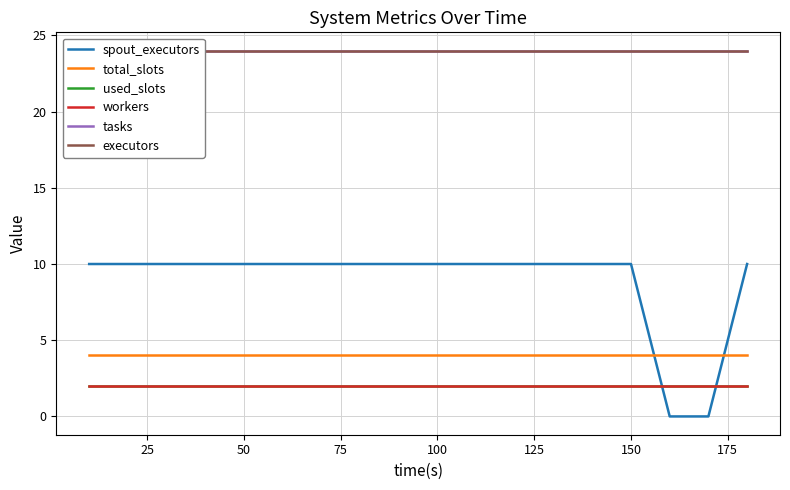

At 150, list the series in order from largest to smallest.

tasks, executors, spout_executors, total_slots, used_slots, workers